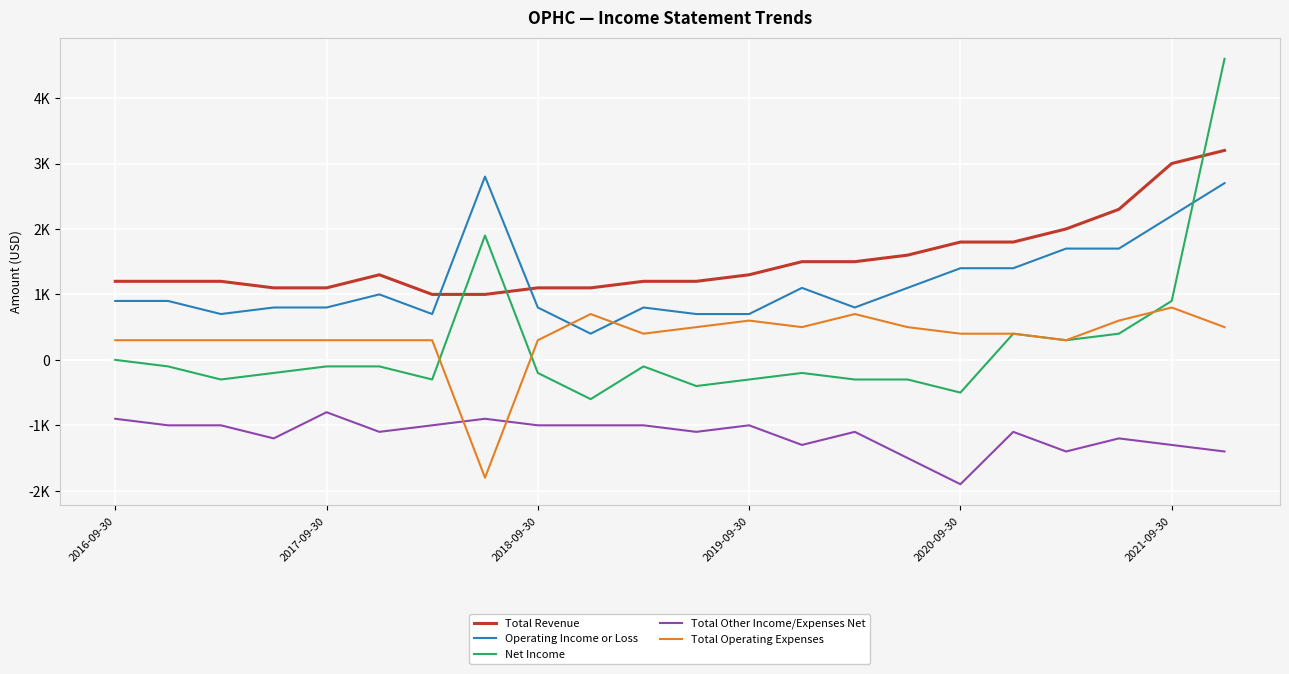

At which label does Net Income reach its peak?

21